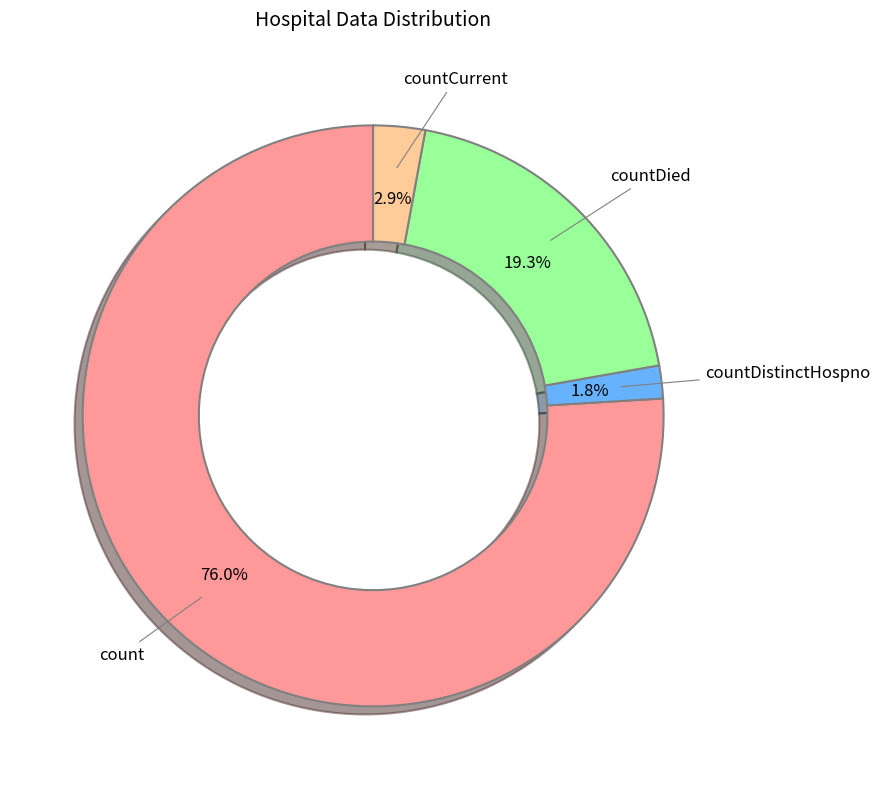

Rank the categories by value from highest to lowest.

count, countDied, countCurrent, countDistinctHospno